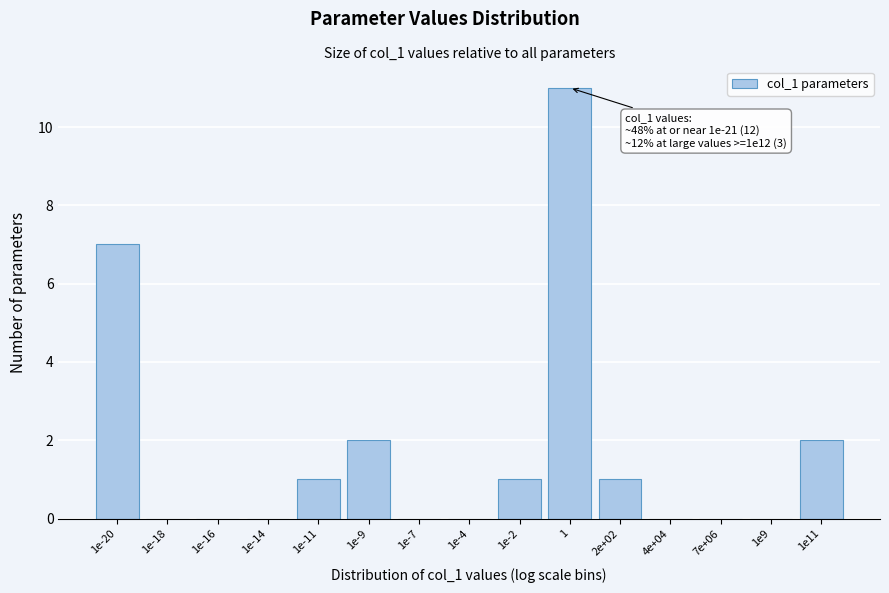

Reading left to right, extract all data points from this chart.

1e-20=7	1e-18=0	1e-16=0	1e-14=0	1e-11=1	1e-9=2	1e-7=0	1e-4=0	1e-2=1	1=11	2e+02=1	4e+04=0	7e+06=0	1e9=0	1e11=2